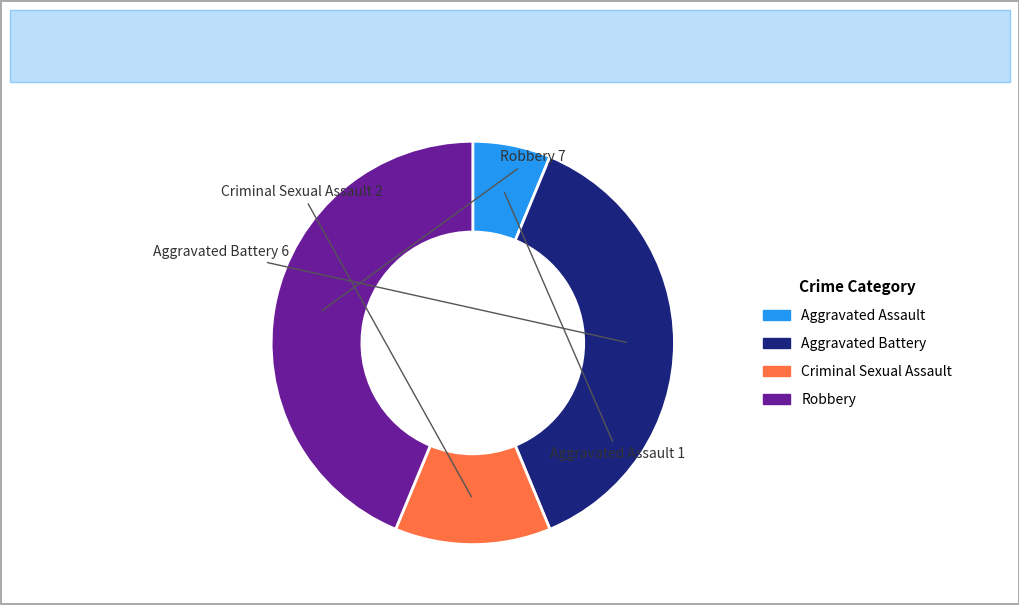

Approximately how many times larger is the value at Aggravated Battery compared to Robbery?

0.9